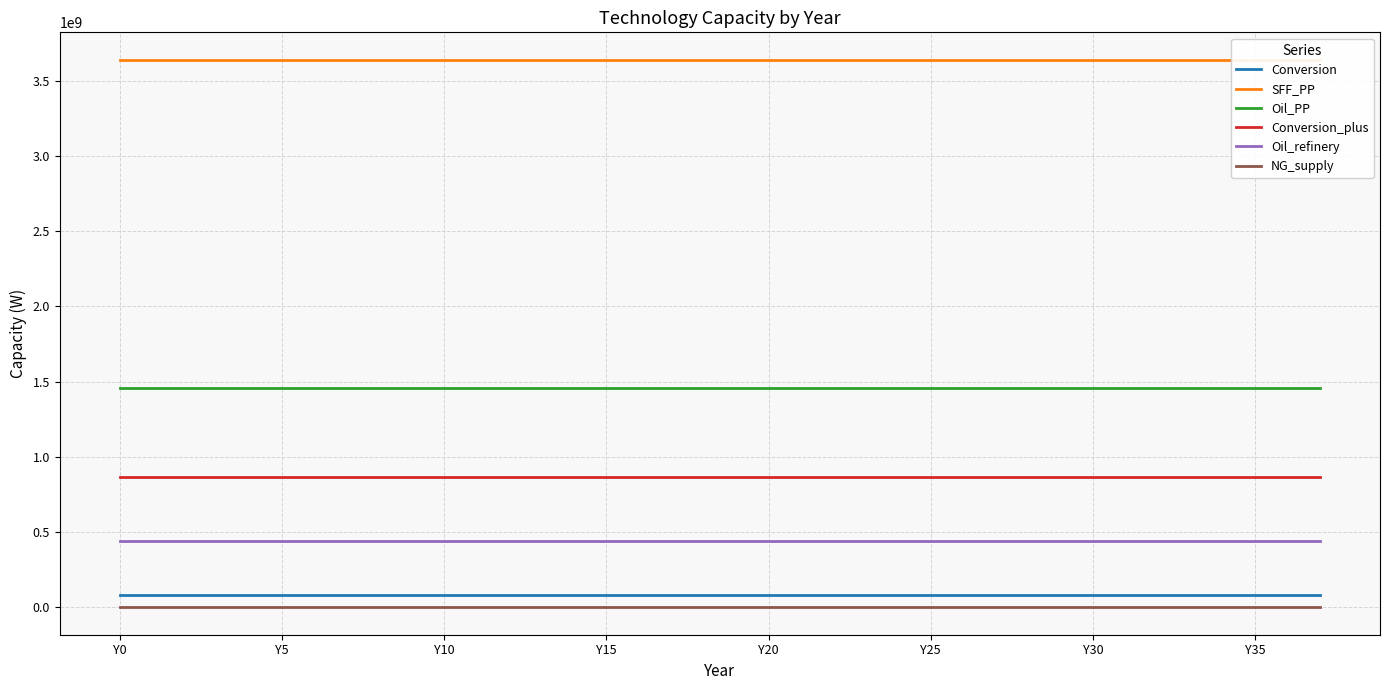

What are all the series names shown in the legend?

Conversion, SFF_PP, Oil_PP, Conversion_plus, Oil_refinery, NG_supply